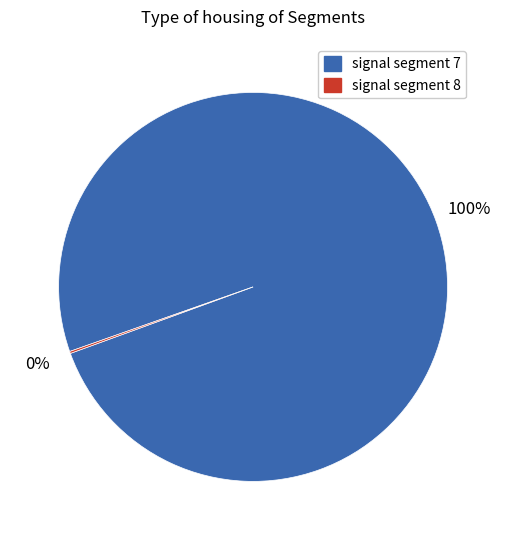

Which slice is the largest?

signal segment 7